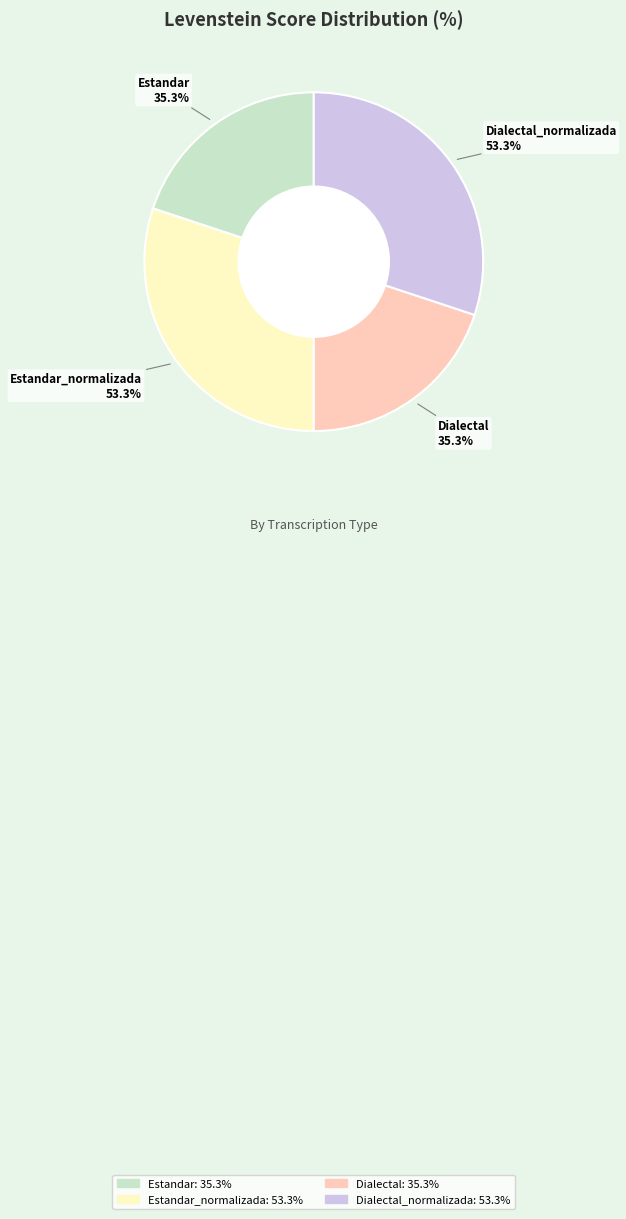

What percentage is the Dialectal_normalizada slice, to the nearest percent?

30%